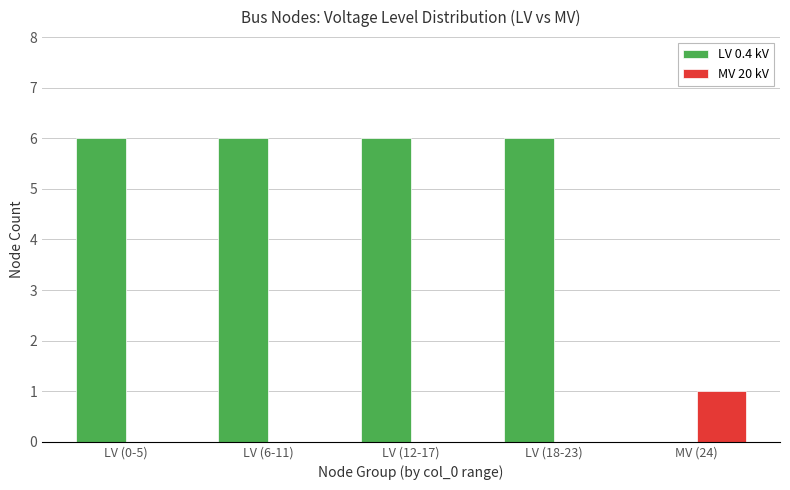

What is the total value across all series at LV (0-5)?

6